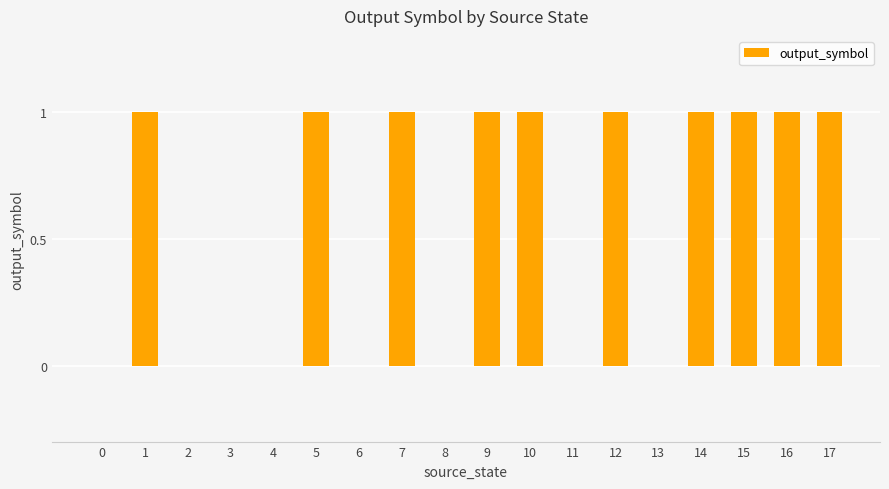

Reading right to left, extract all data points from this chart.

1	1	1	1	0	1	0	1	1	0	1	0	1	0	0	0	1	0